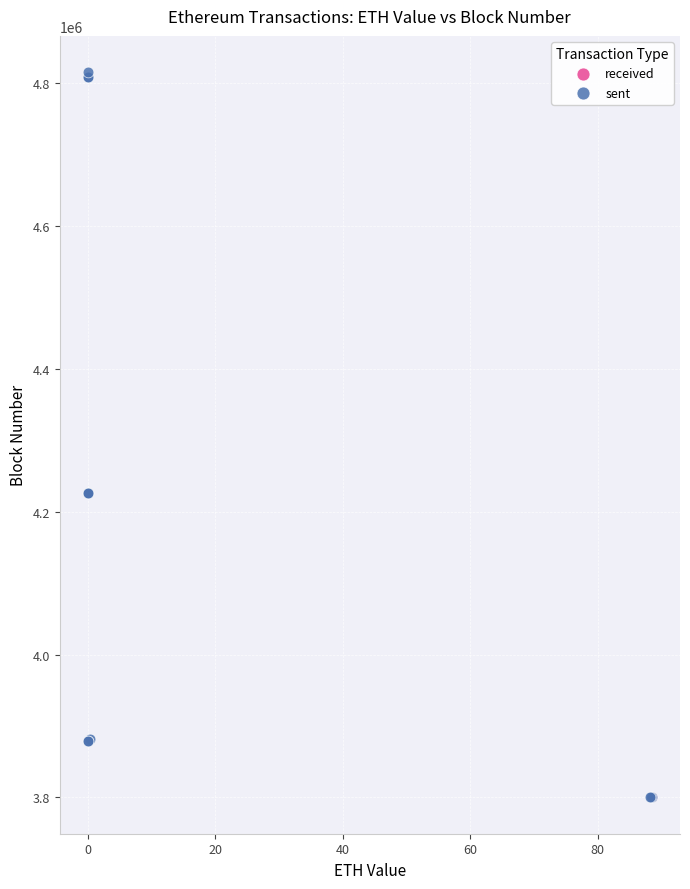

What are all the series names shown in the legend?

received, sent